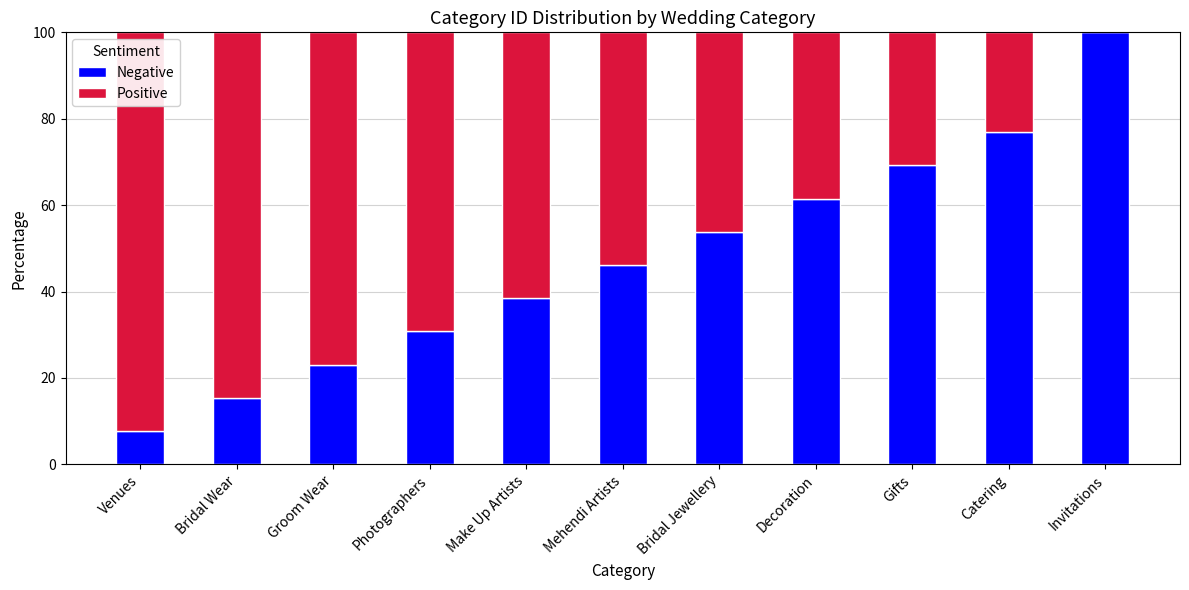

What is the total value across all series at Catering?

100.0